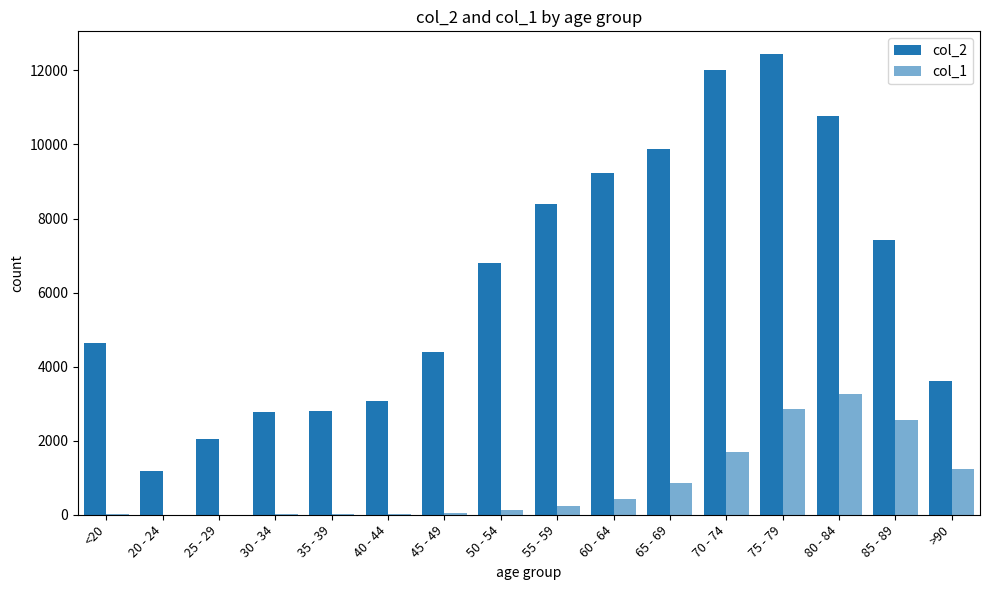

Which series has the widest spread of values?

col_2